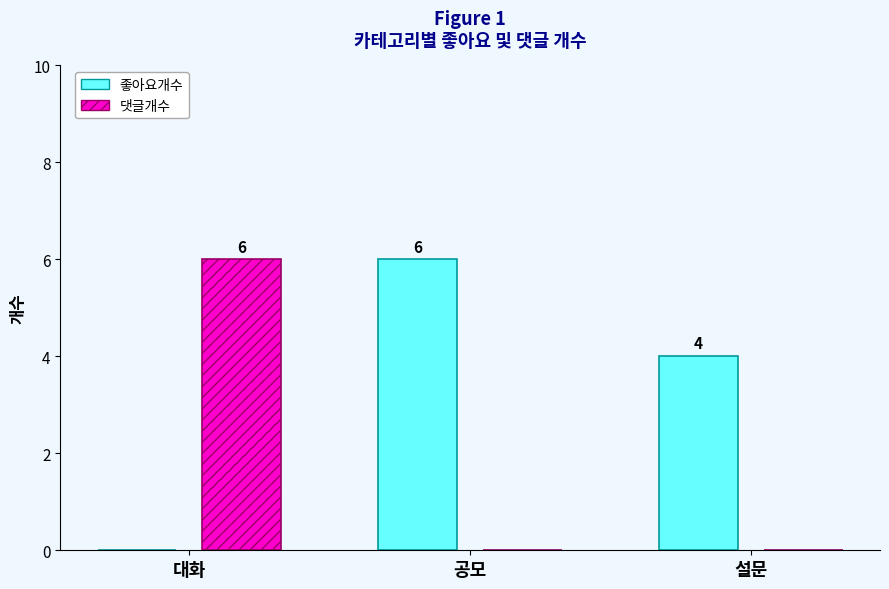

How many positive values does the 댓글개수 series have?

1